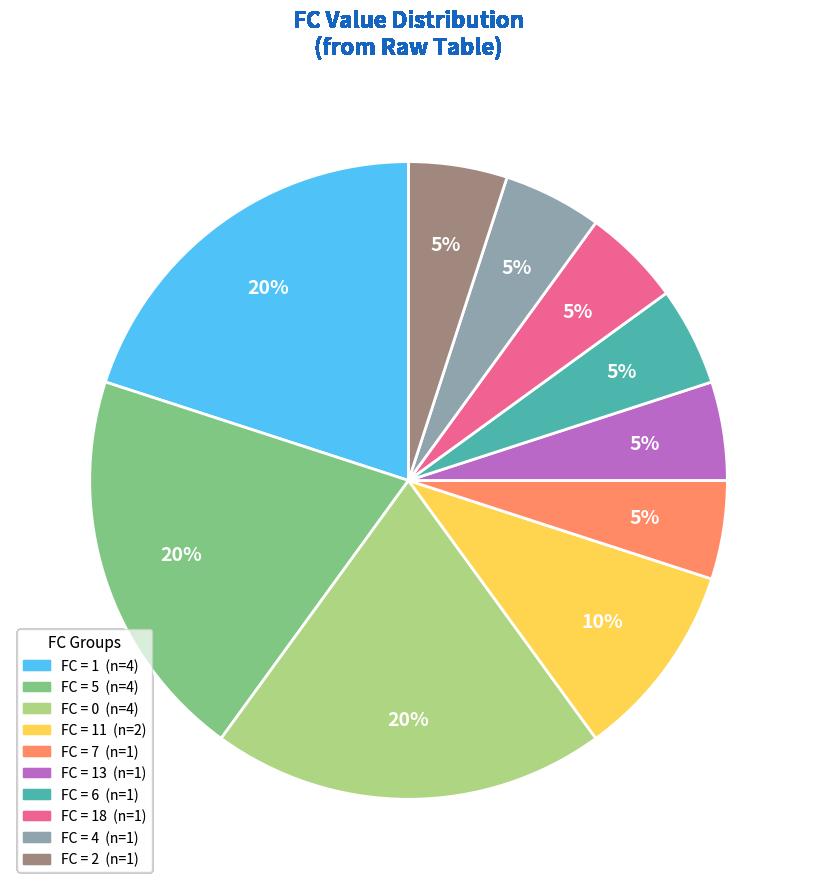

To the nearest percent, what is the average slice percentage?

10%